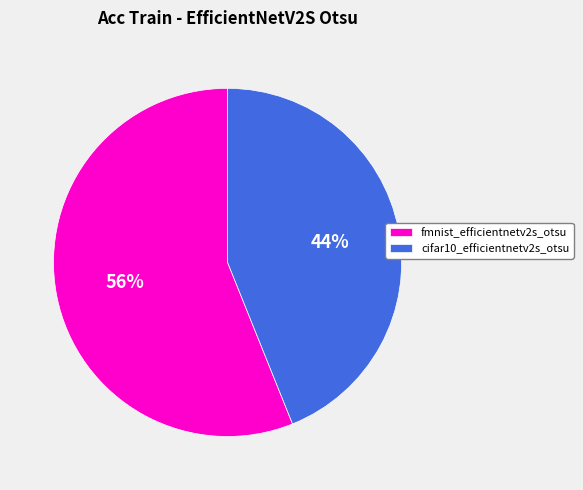

Which has a higher value, fmnist_efficientnetv2s_otsu or cifar10_efficientnetv2s_otsu?

fmnist_efficientnetv2s_otsu